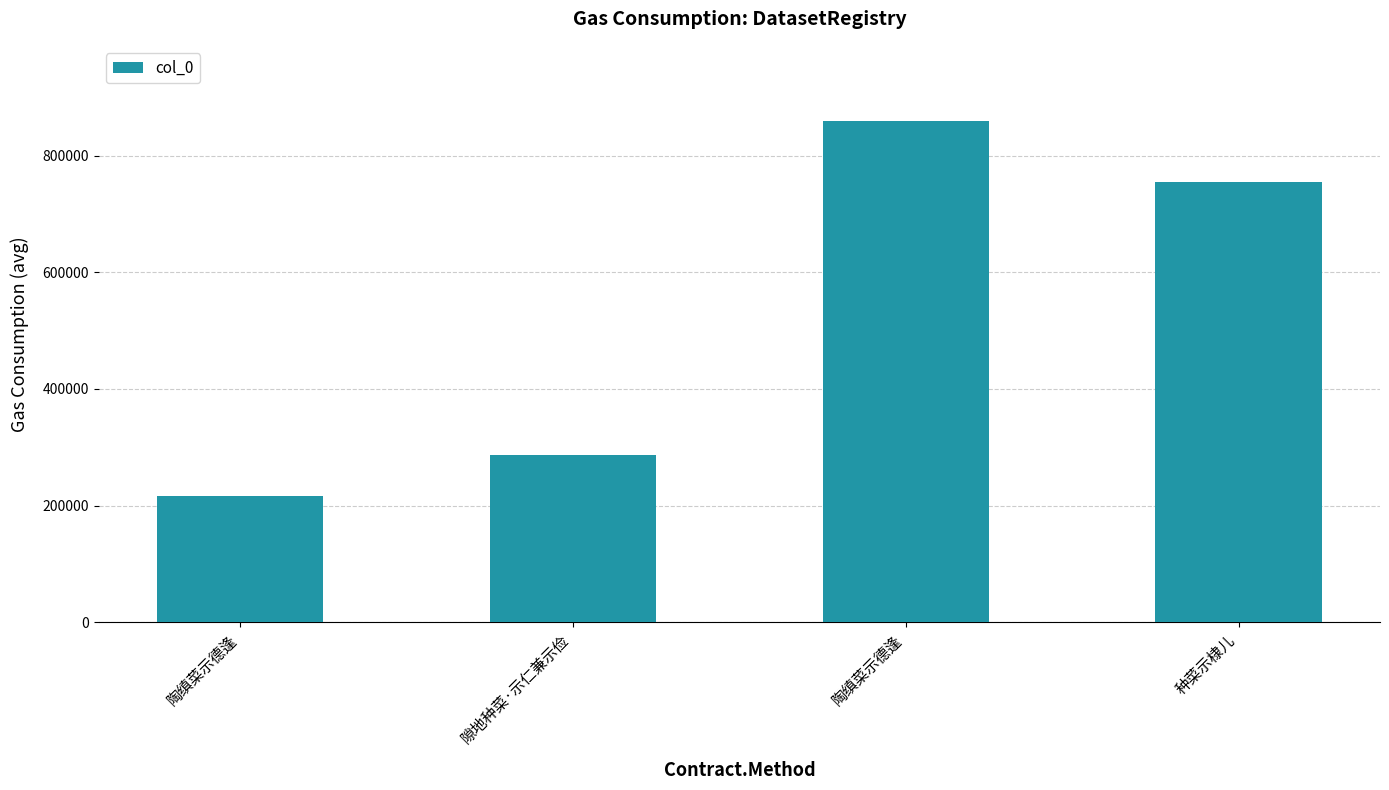

Are the bars horizontal?

No